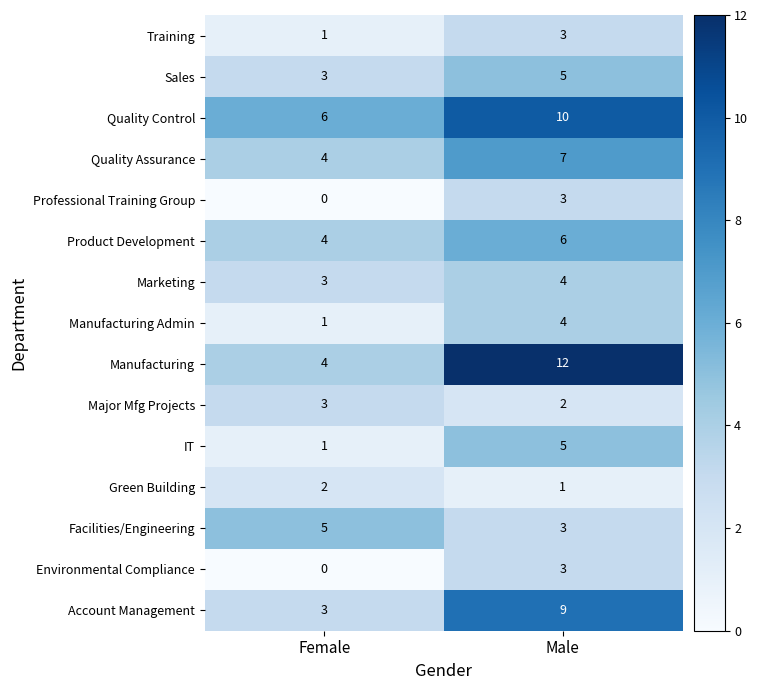

Between Female and Male, which series saw the biggest shift?

Manufacturing